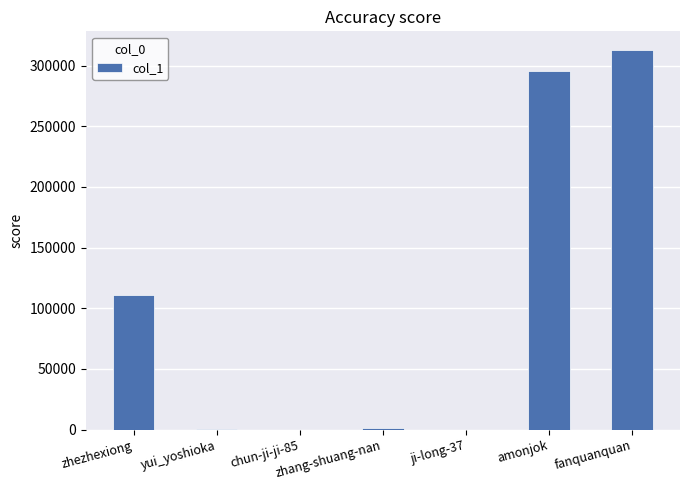

At which category does the chart reach its peak across all series?

fanquanquan